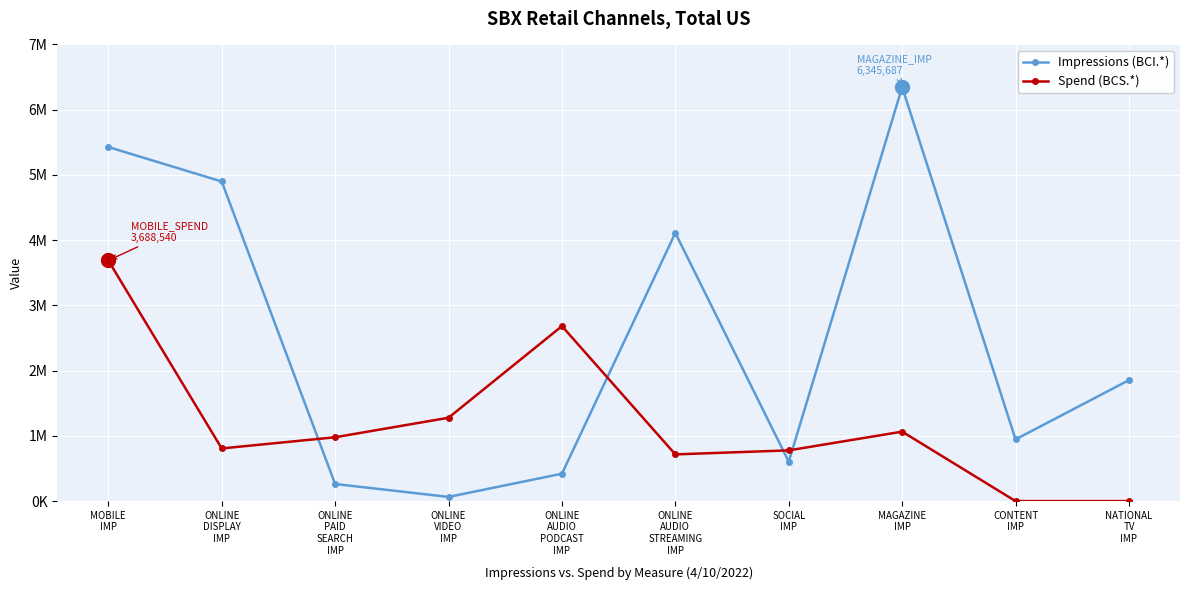

What is the label of the 7th point from the left?

SOCIAL
IMP